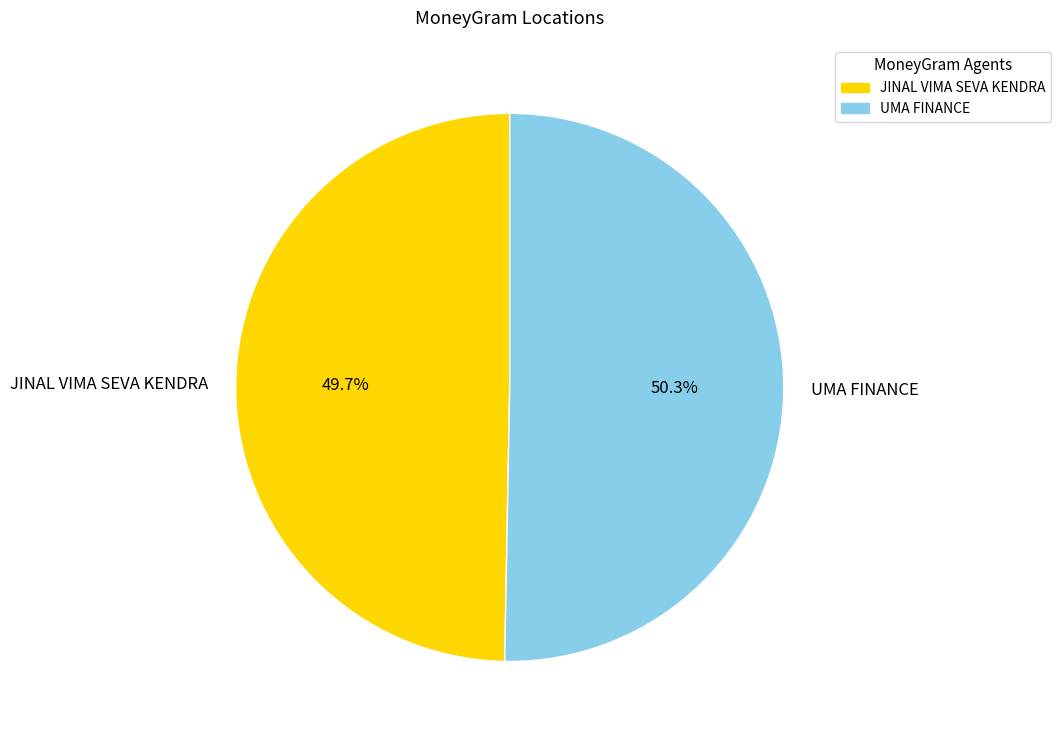

Is there any slice that represents more than half of the pie?

Yes